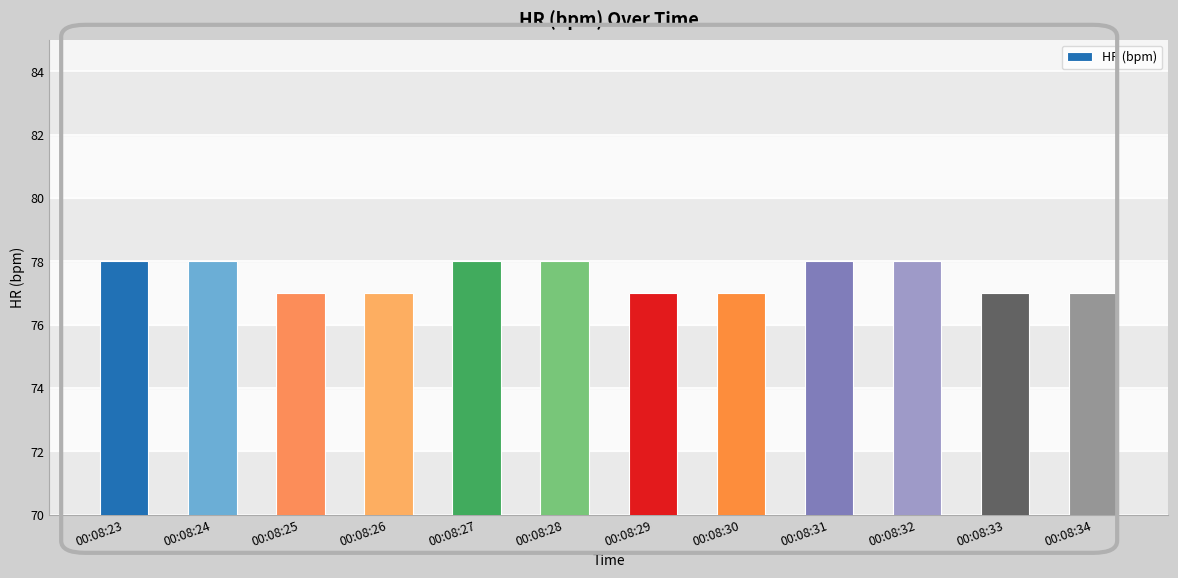

Does the chart contain stacked bars?

No